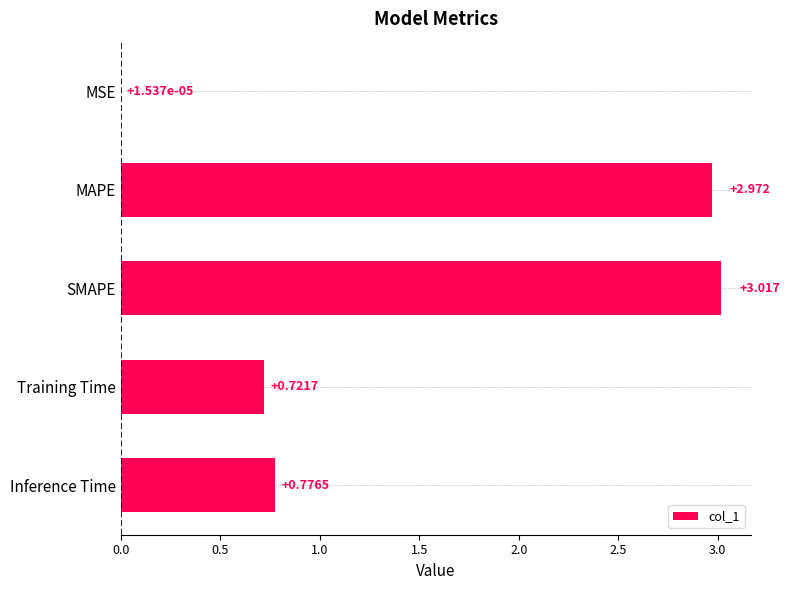

Which category has the highest value across all series?

SMAPE